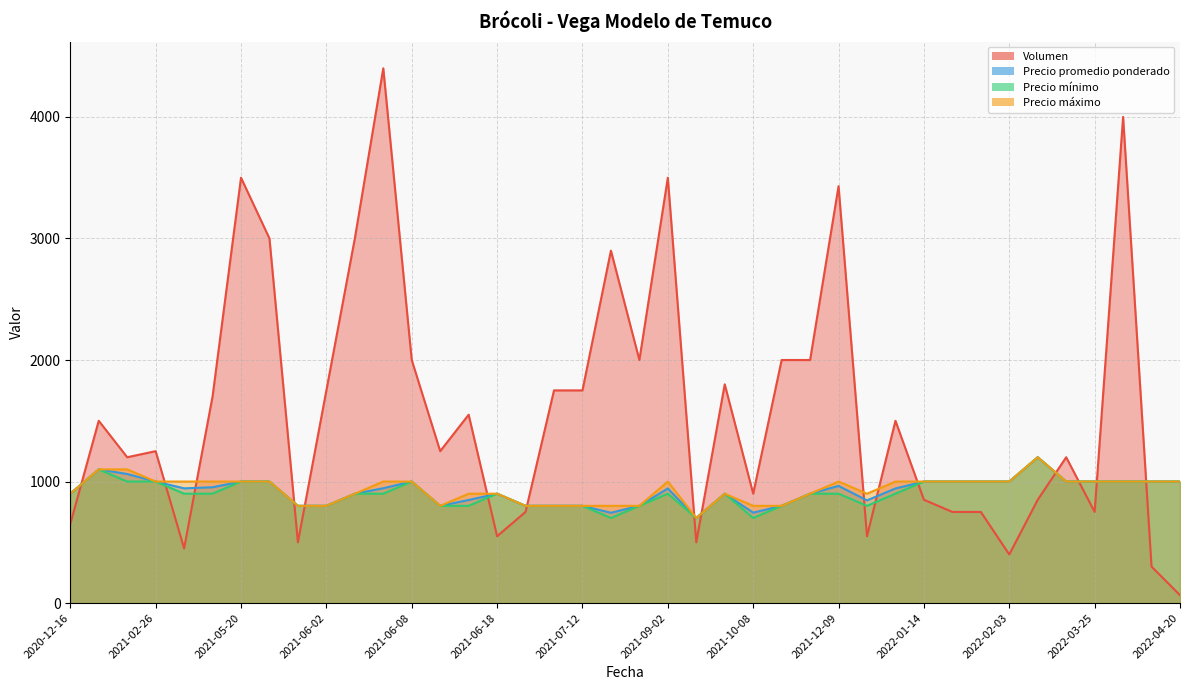

True or false: Precio mínimo and Precio promedio ponderado cross at least once.

False